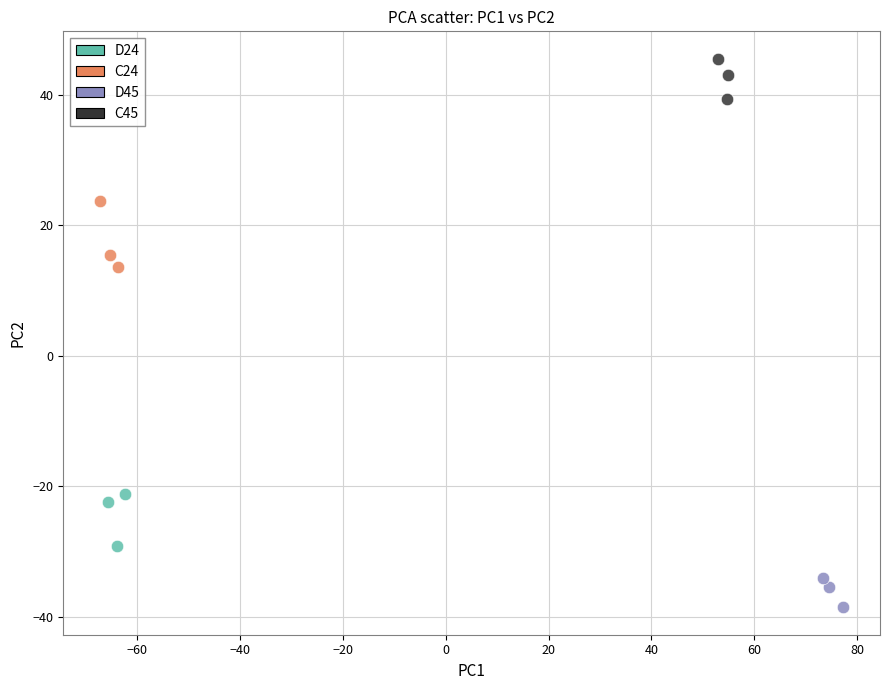

Which series reaches the maximum Y coordinate?

C45